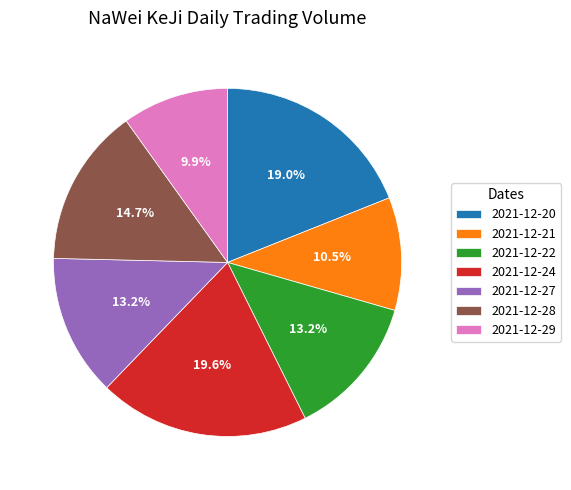

To the nearest percent, what portion does 2021-12-28 represent?

15%